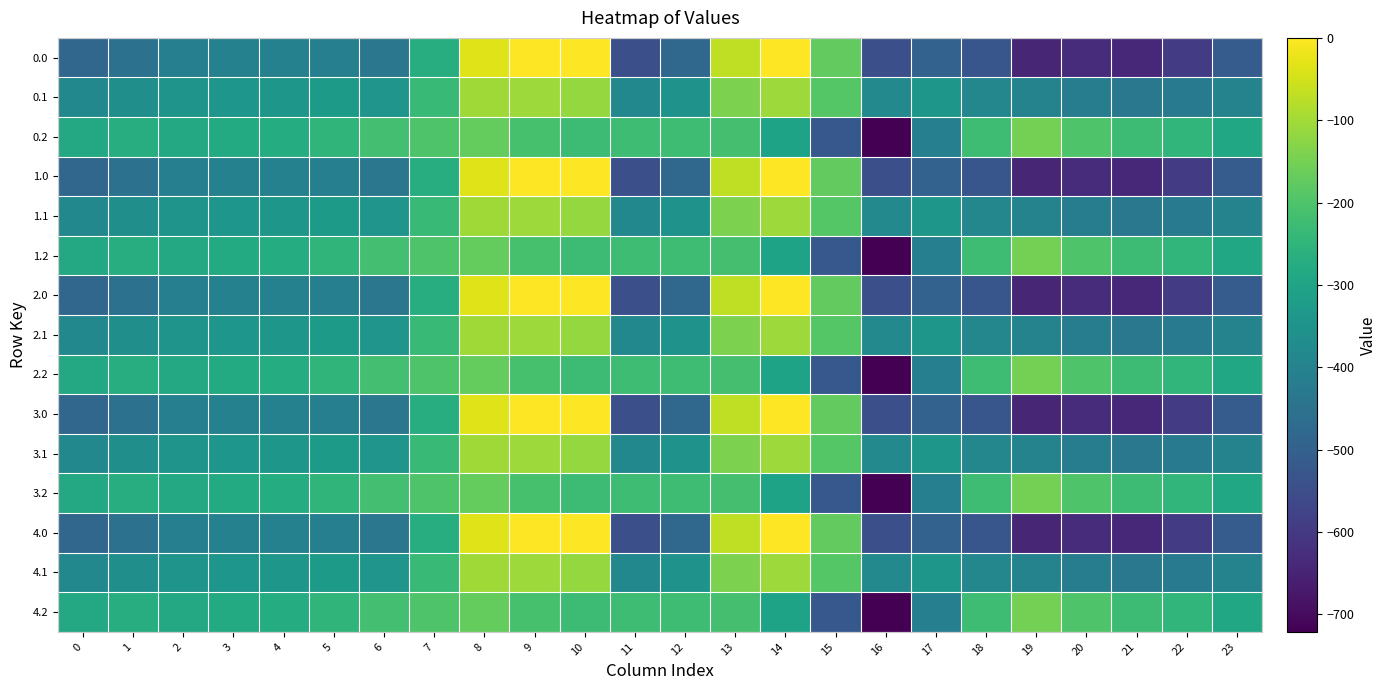

At 20, list the series in order from smallest to largest.

0.0, 1.0, 2.0, 3.0, 4.0, 0.1, 1.1, 2.1, 3.1, 4.1, 0.2, 1.2, 2.2, 3.2, 4.2